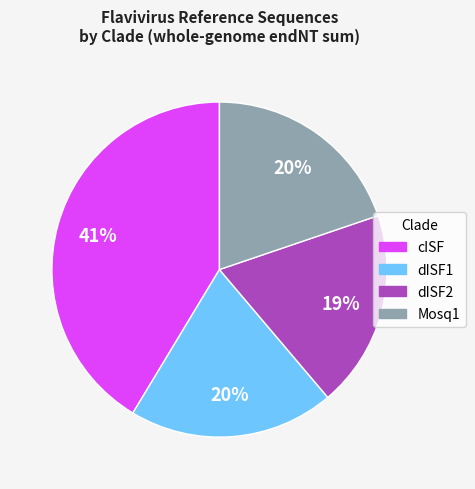

Is it true that cISF is 30% of the pie?

False